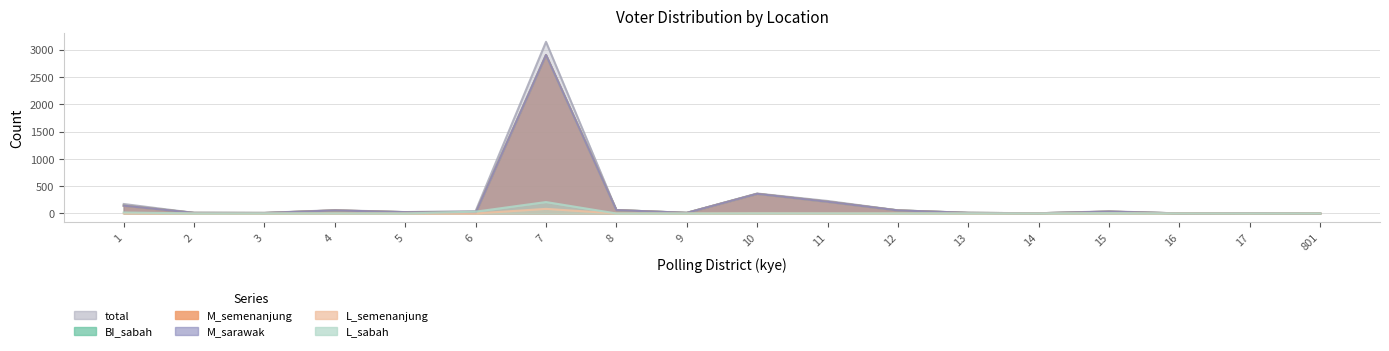

The value of total at 15 is 15. True or false?

False